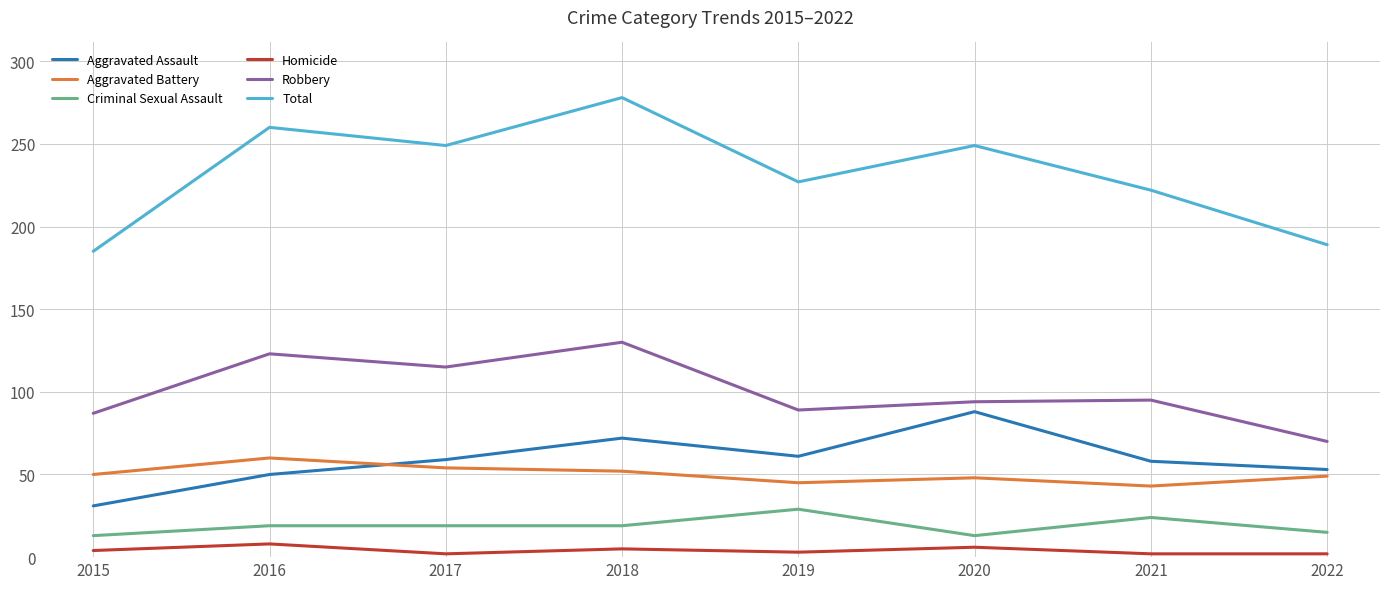

Which series has the widest spread of values?

Total